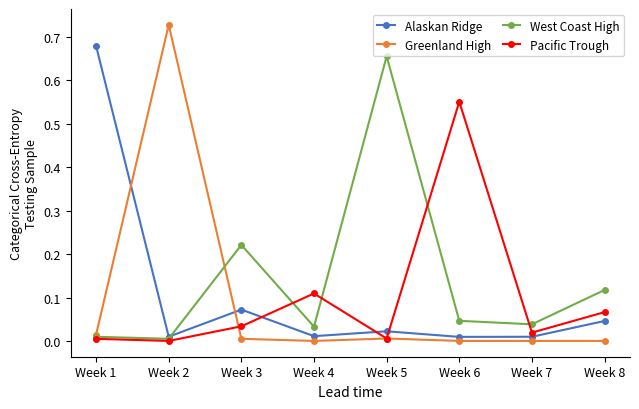

At which category is the sum across all series the highest?

Week 2